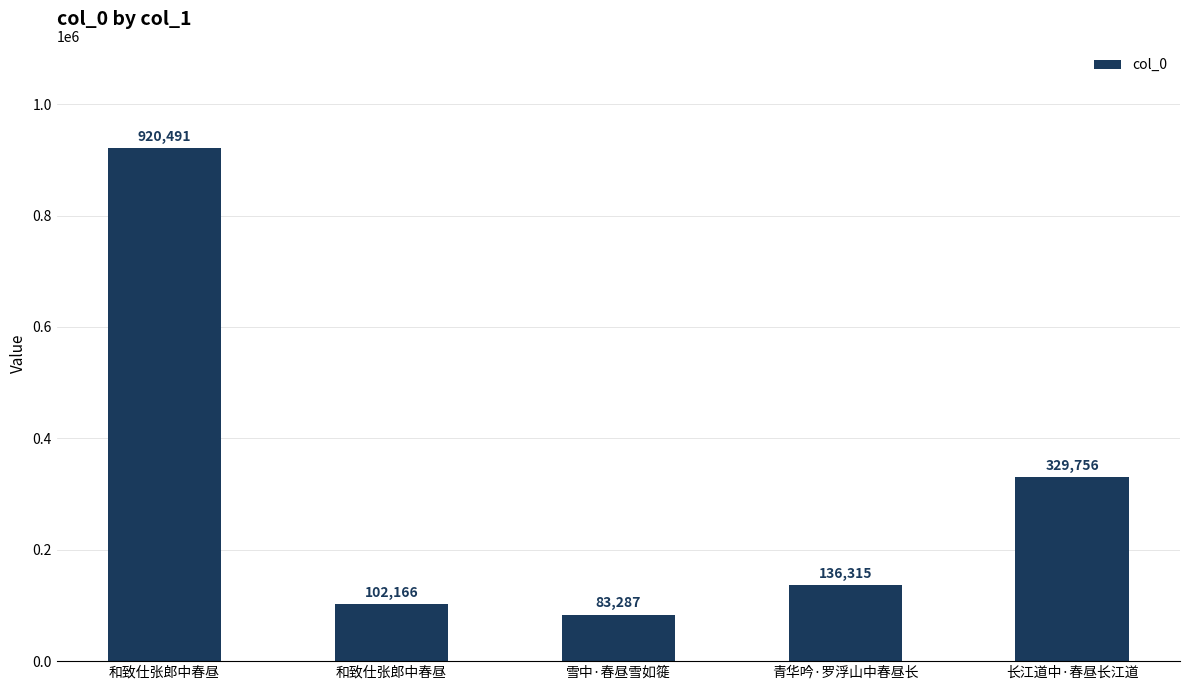

Which has a higher value, 和致仕张郎中春昼 or 雪中·春昼雪如簁?

和致仕张郎中春昼